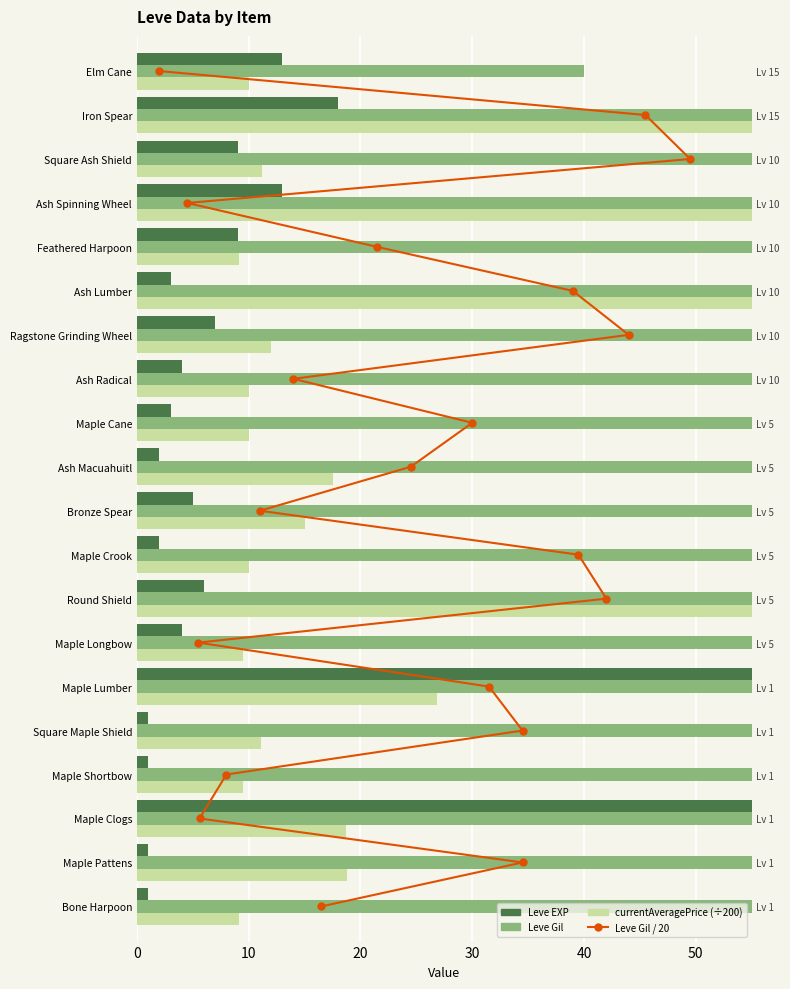

What is the sum of all currentAveragePrice (÷200) values?

733.0